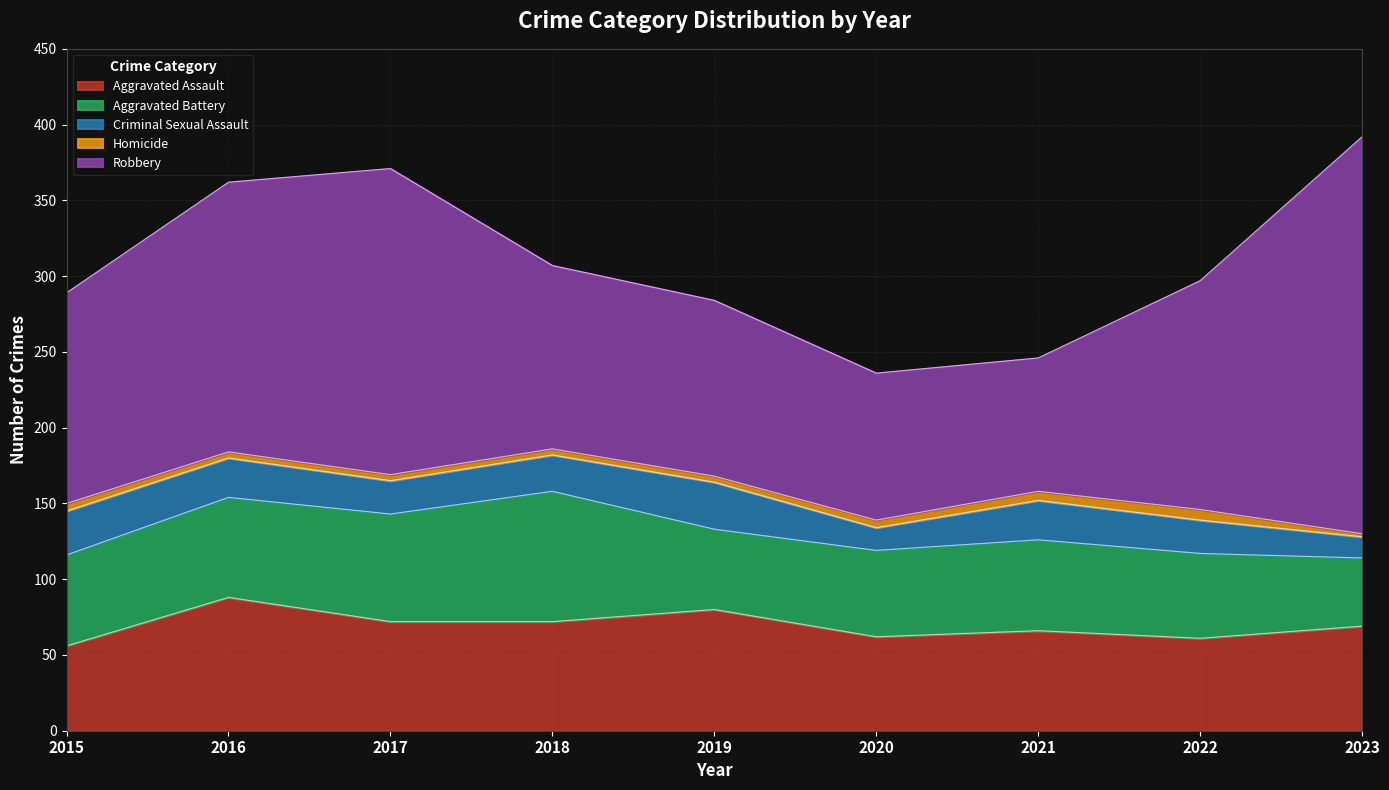

At which category does Aggravated Assault reach its first local valley?

2020